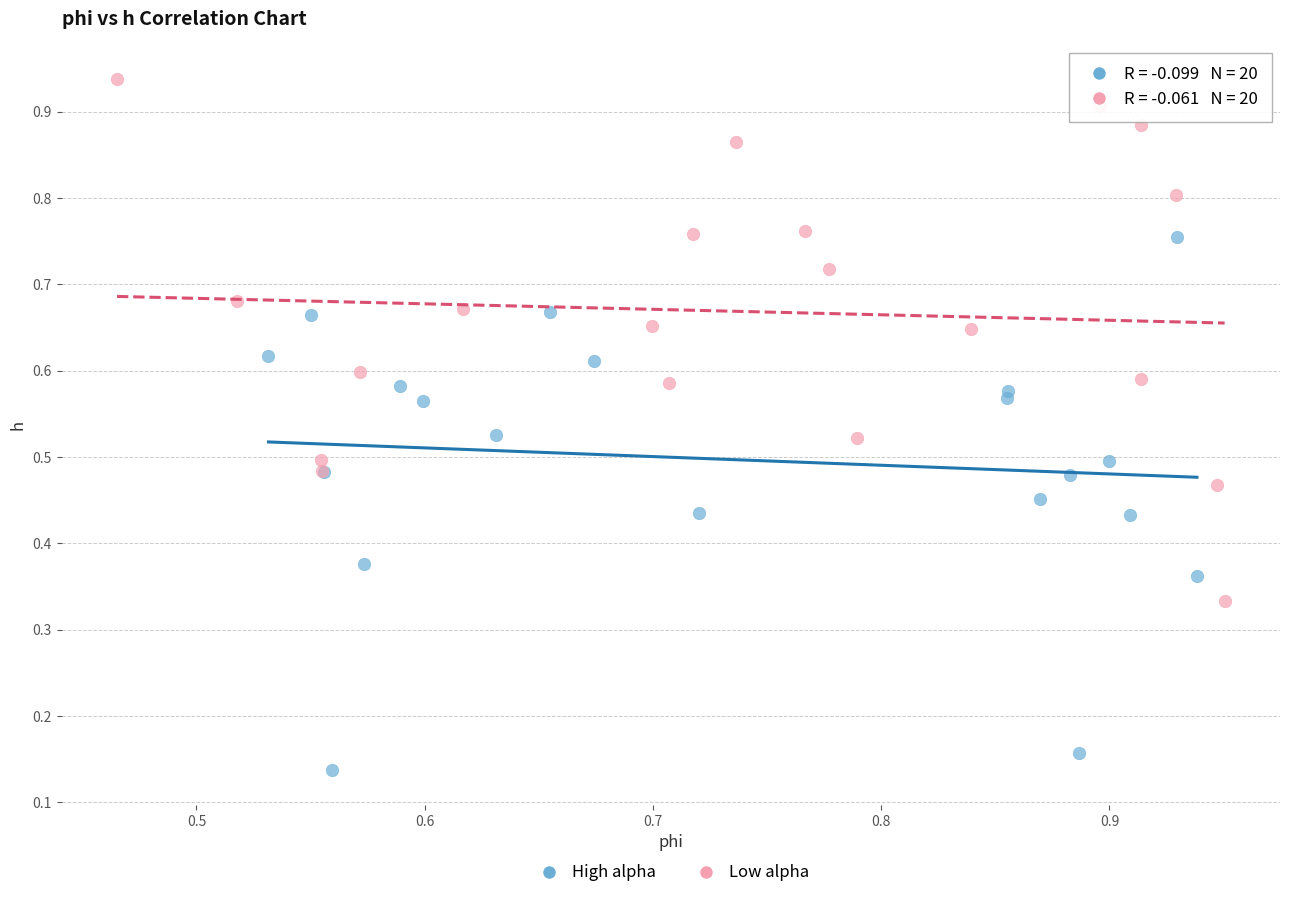

Which series reaches the minimum Y coordinate?

High alpha